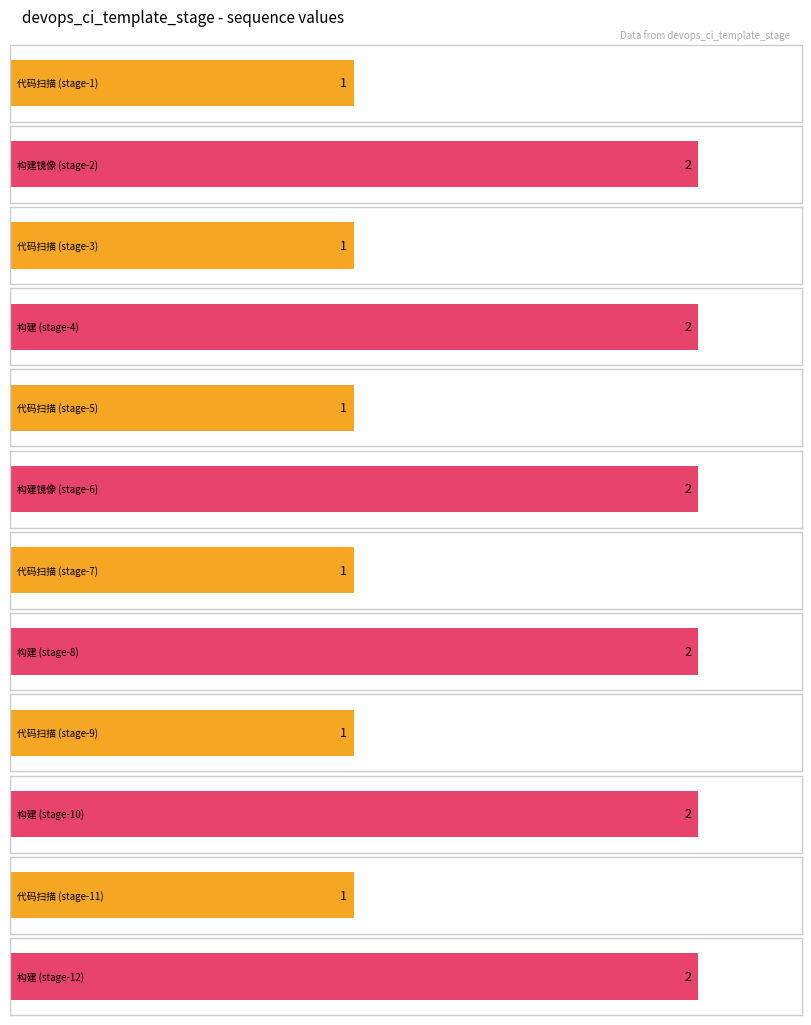

Rank the categories by value from lowest to highest.

代码扫描
(stage-1), 代码扫描
(stage-3), 代码扫描
(stage-5), 代码扫描
(stage-7), 代码扫描
(stage-9), 代码扫描
(stage-11), 构建镜像
(stage-2), 构建
(stage-4), 构建镜像
(stage-6), 构建
(stage-8), 构建
(stage-10), 构建
(stage-12)